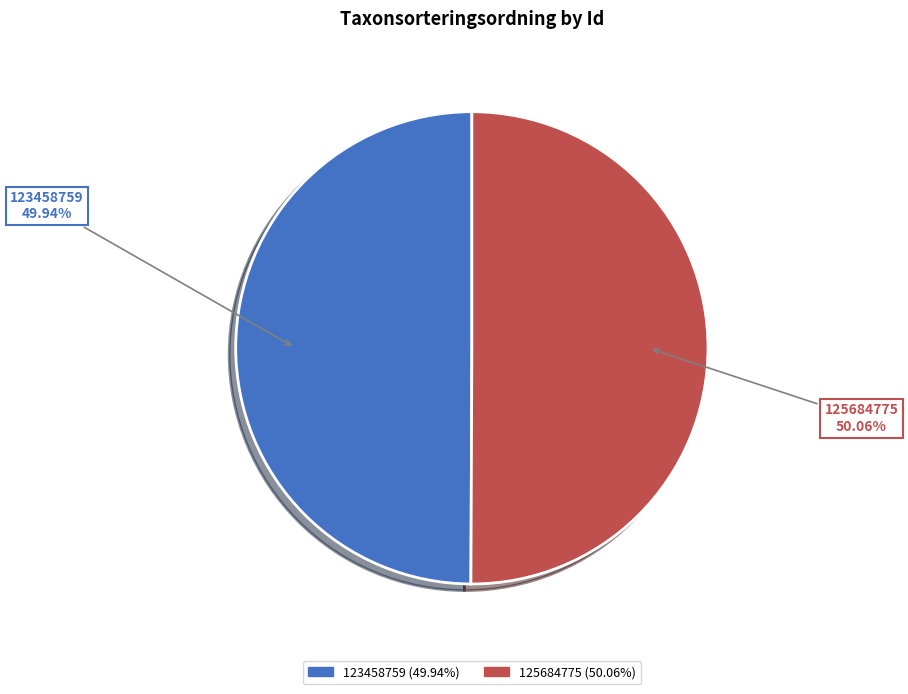

To the nearest percent, what is the average slice percentage?

50%